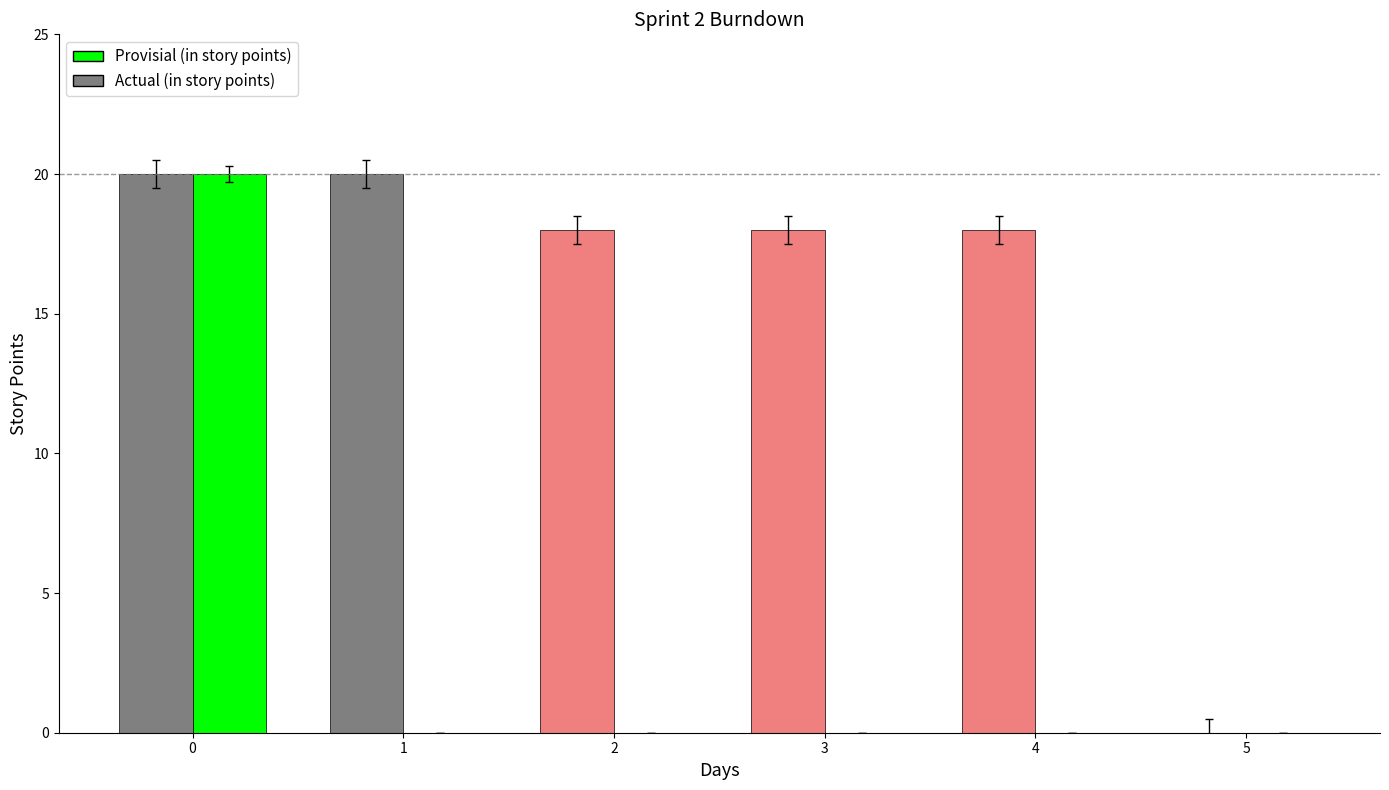

What is the difference between the second highest and second lowest values in the Provisial (in story points) series?

2